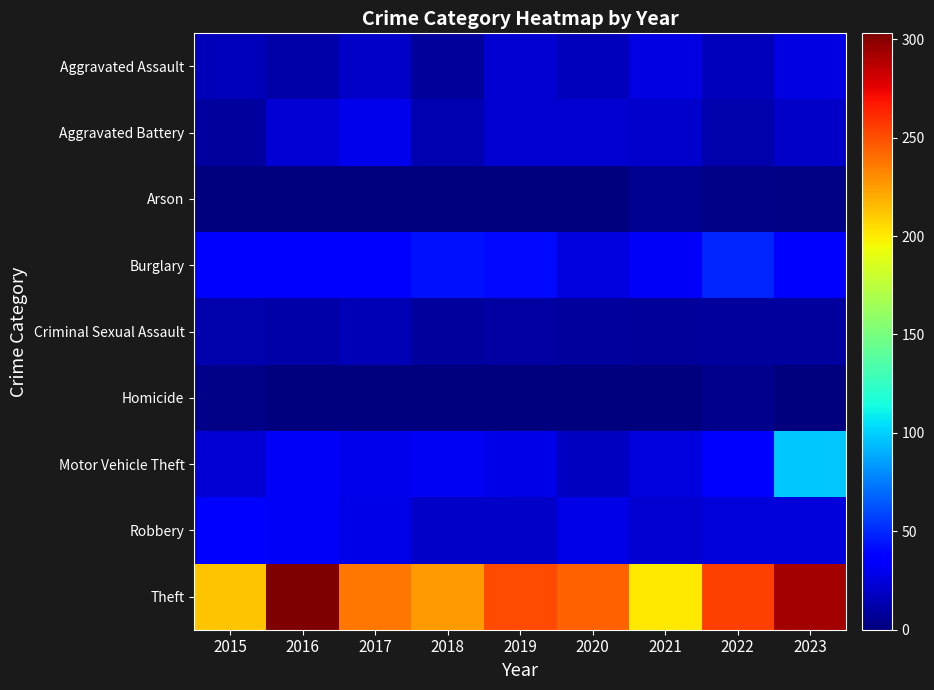

How many series are shown in this chart?

9